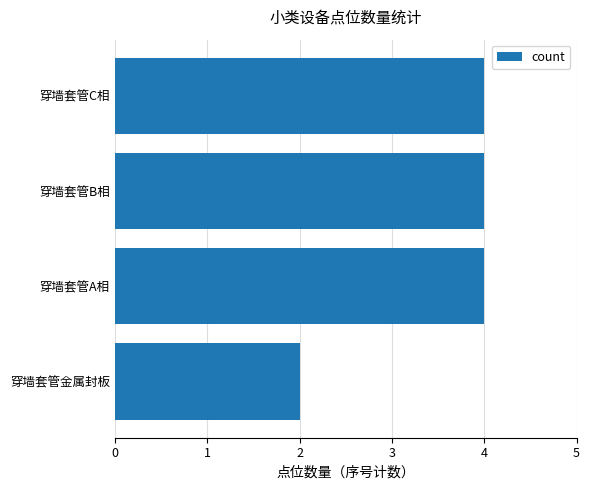

Count the number of data series in this chart.

1